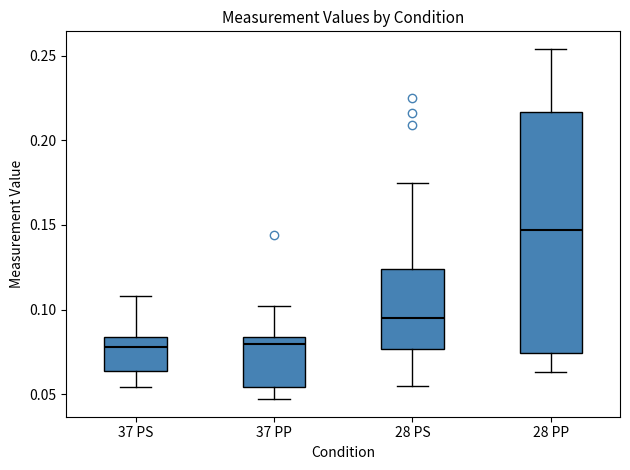

Which box has the highest median line?

28 PP